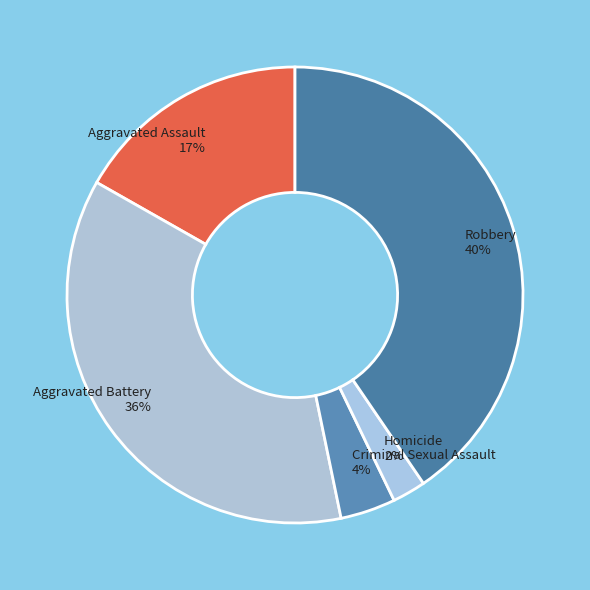

To the nearest percent, what portion does Robbery represent?

40%